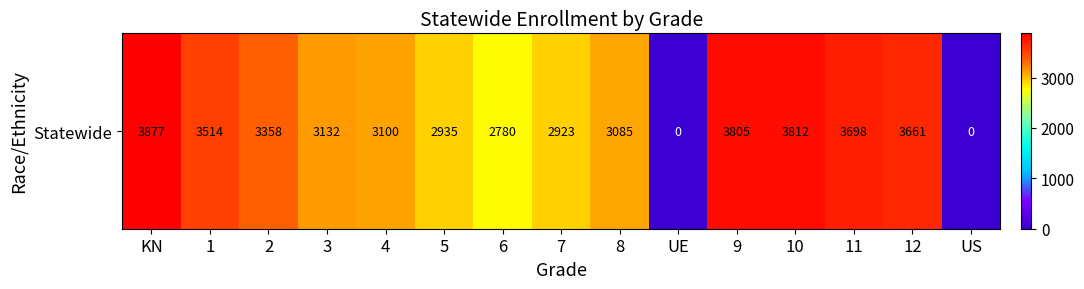

At which label is the value closest to 1938?

6